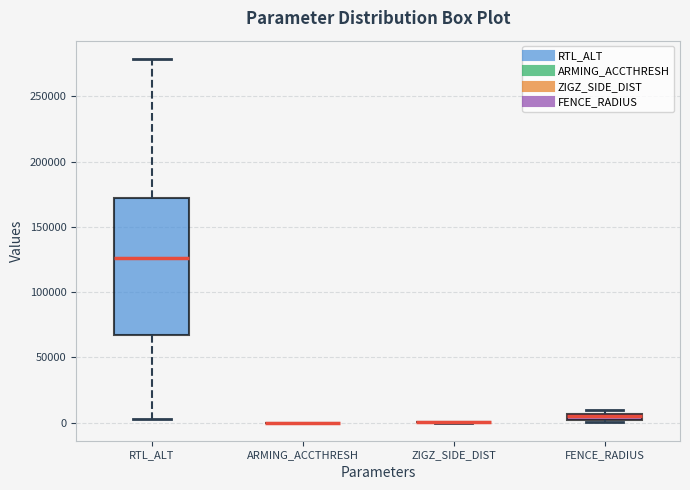

Where is the upper edge of the box for RTL_ALT on the y-axis? The values are not printed on the chart, so give them approximately, as read against the axis.

170000